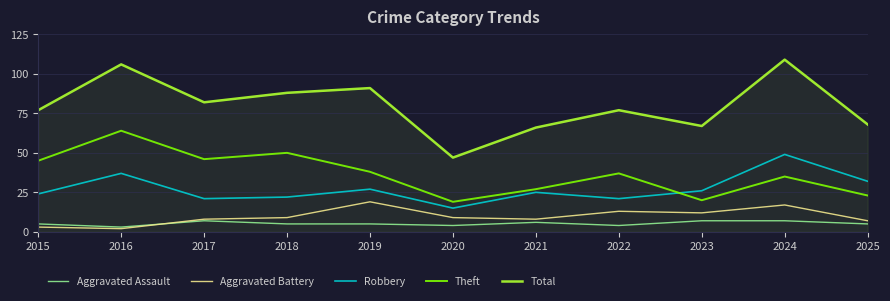

What is the total value across all series at 2023?

132